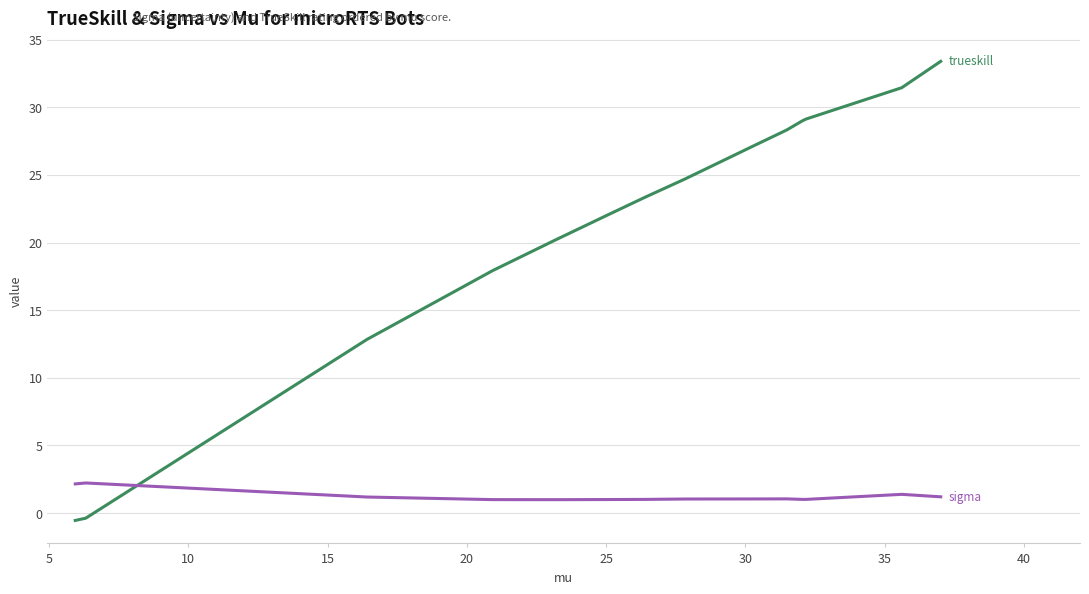

What is the greatest value displayed?

33.4